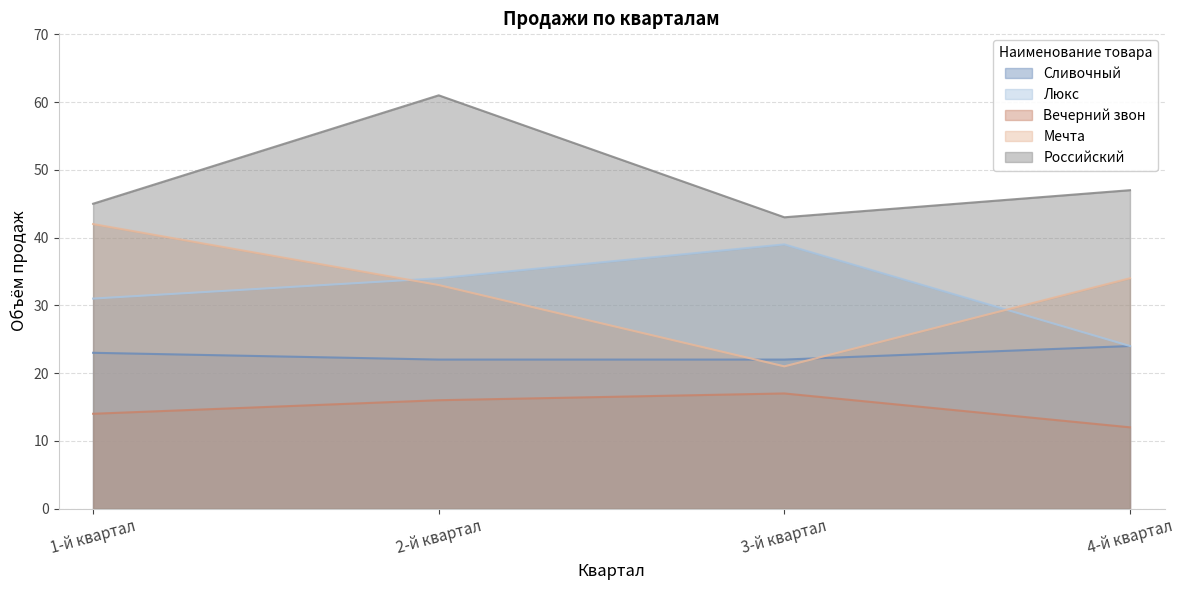

What are all the series names shown in the legend?

Сливочный, Люкс, Вечерний звон, Мечта, Российский